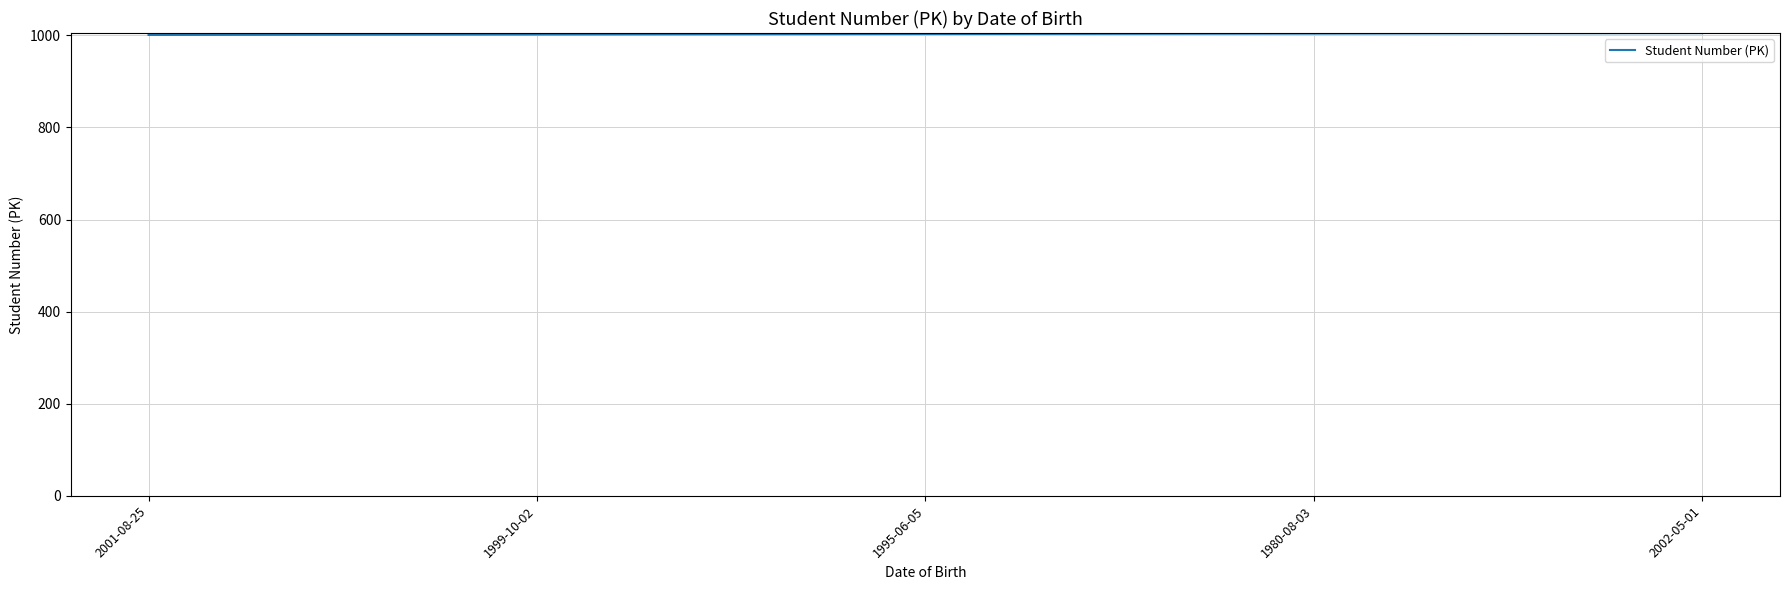

True or false: there are more than 2 points higher than both neighbors.

False